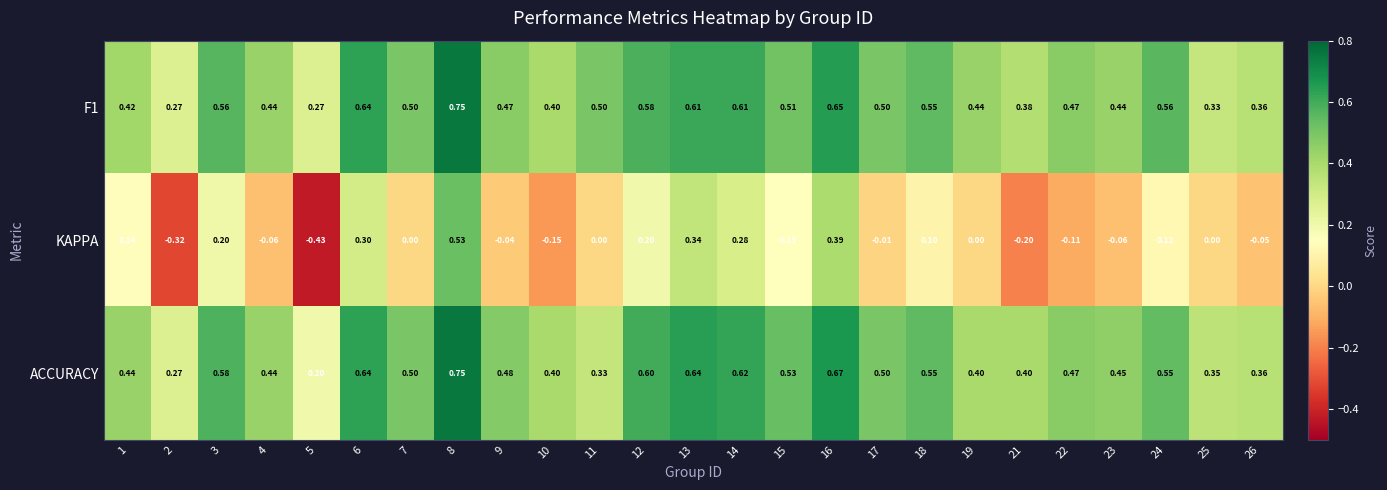

Is the value of F1 at 3 greater than the value of KAPPA at 7?

Yes